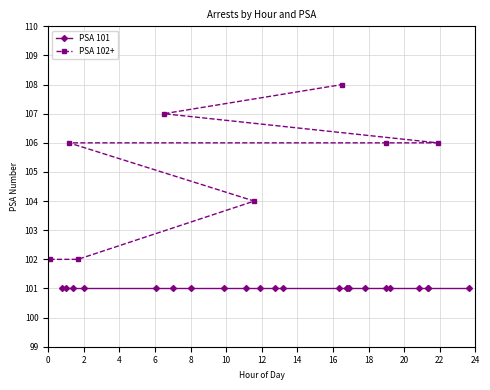

How many values are below 106?

3